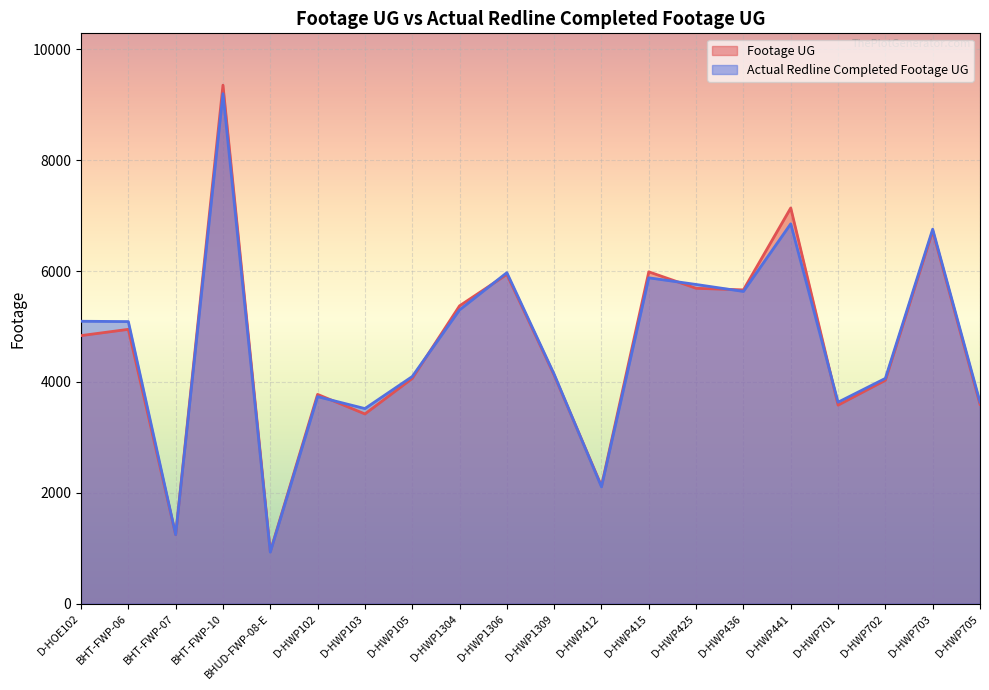

Count the number of data series in this chart.

2